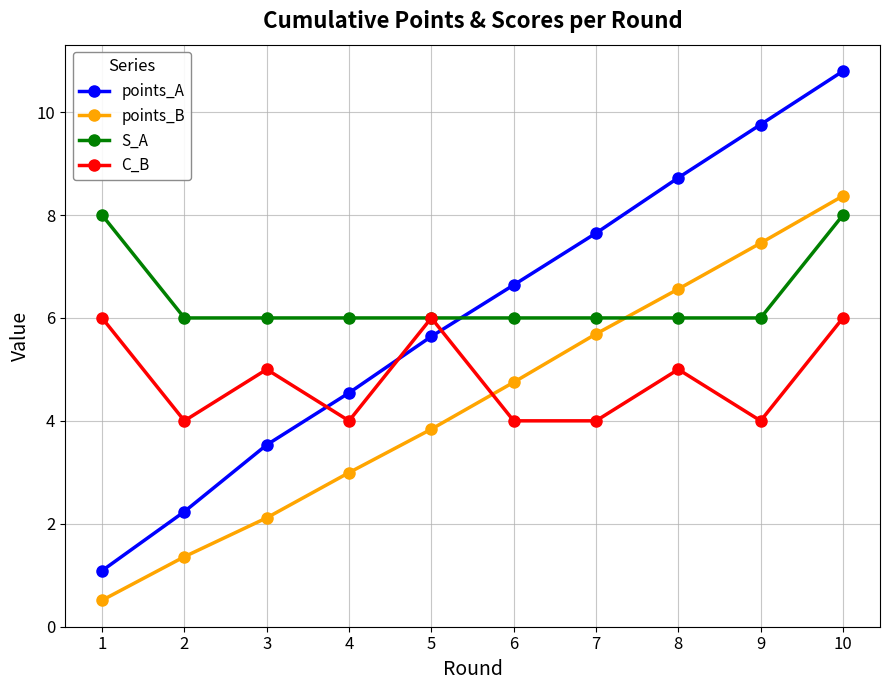

What is the highest value of the S_A series?

8.0